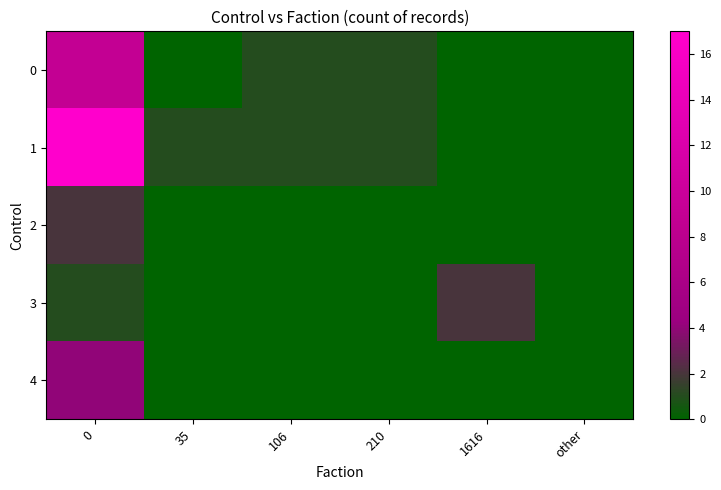

Which series has the largest range (max minus min)?

1